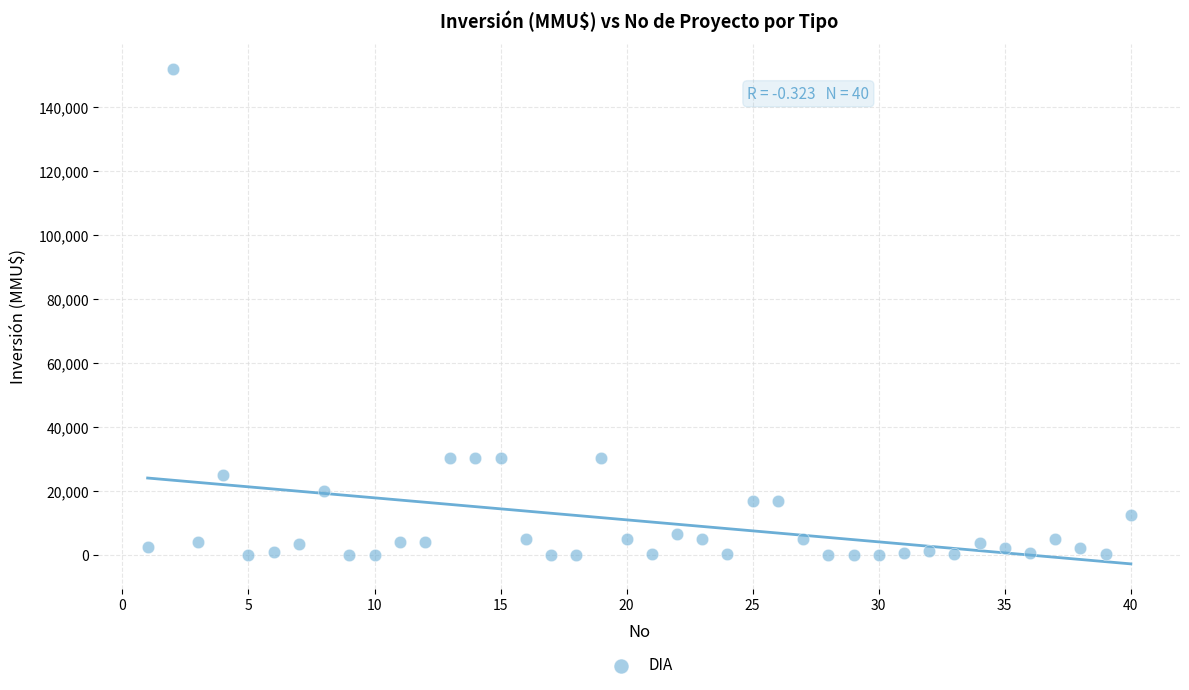

What is the range of X values (max minus min)?

39